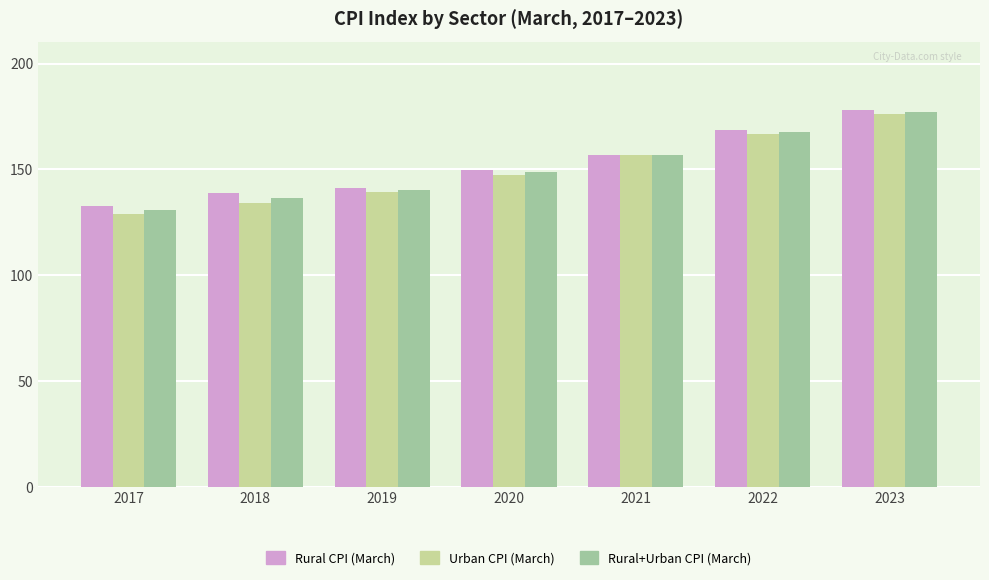

How many data points in Rural+Urban CPI (March) are less than 148?

3